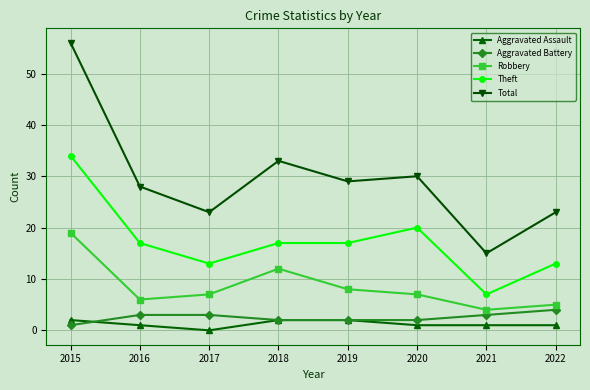

What is the difference between the Robbery values at 2018 and 2017?

5